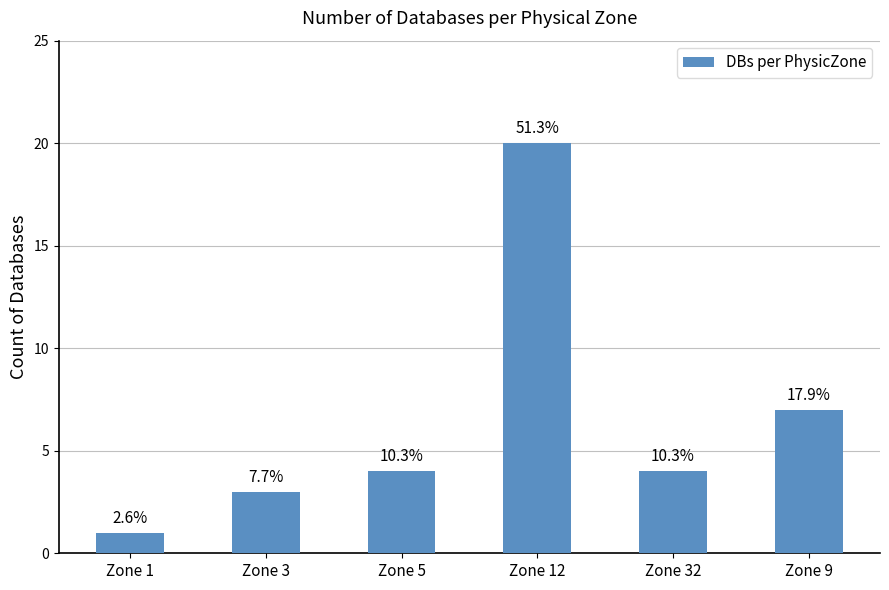

Rank the categories by value from lowest to highest.

Zone 1, Zone 3, Zone 5, Zone 32, Zone 9, Zone 12